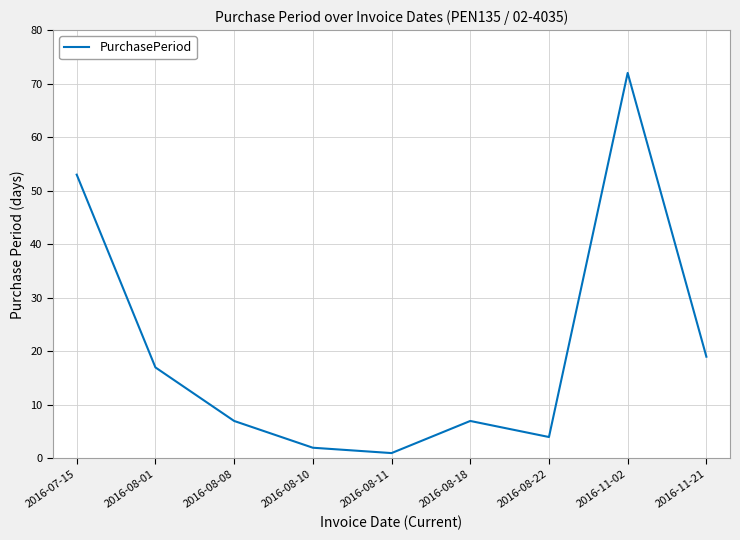

Which category has the highest value across all series?

2016-11-02